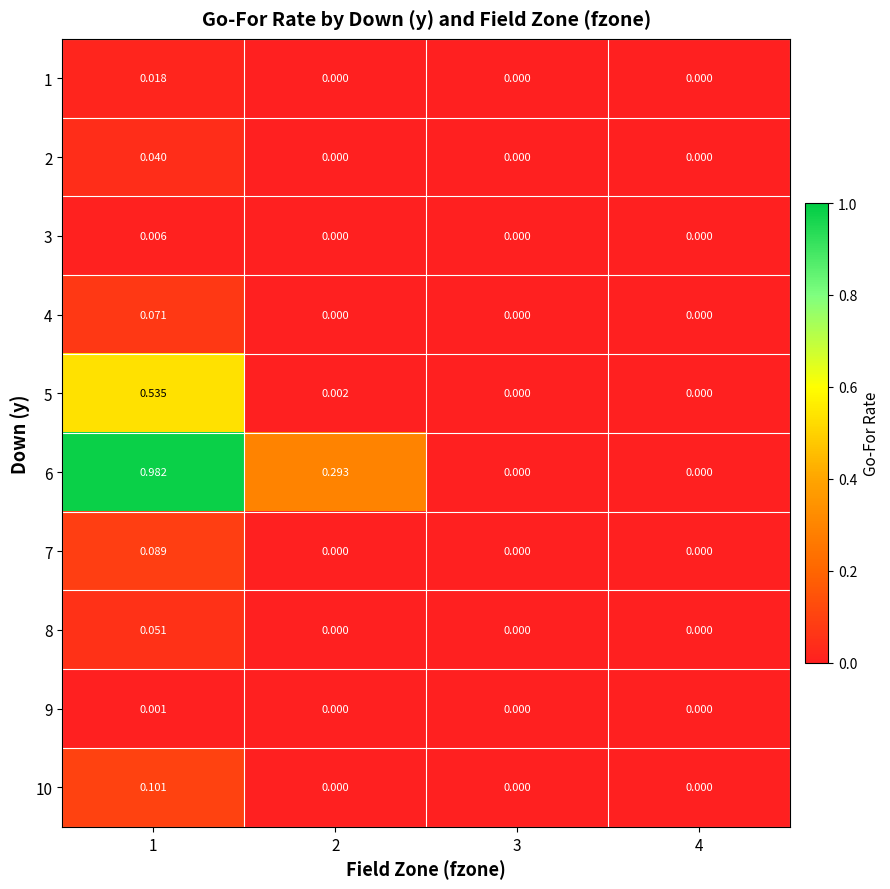

How many values in 2 are above zero?

1